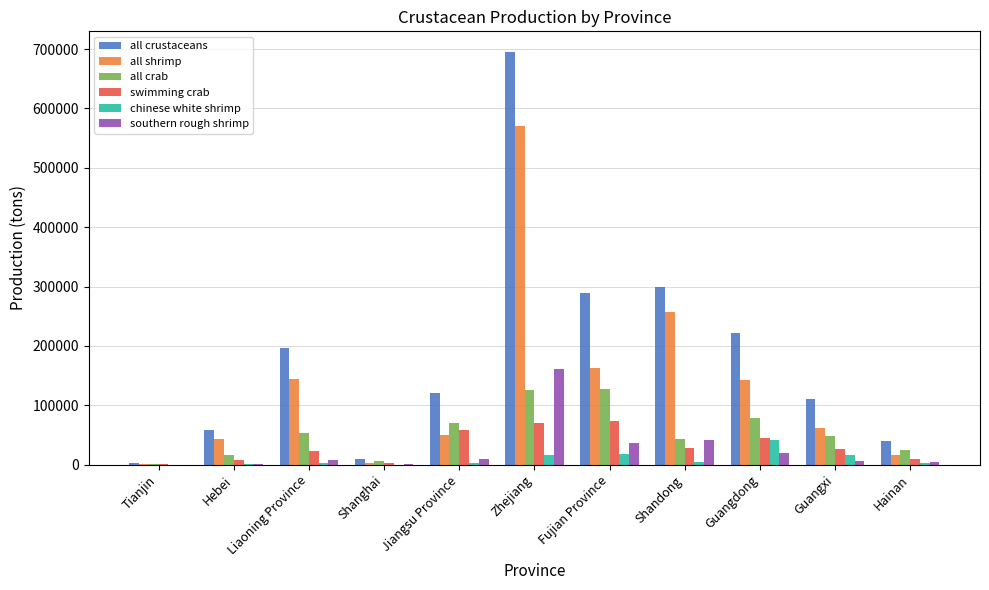

At which label is southern rough shrimp closest to 80950?

Shandong